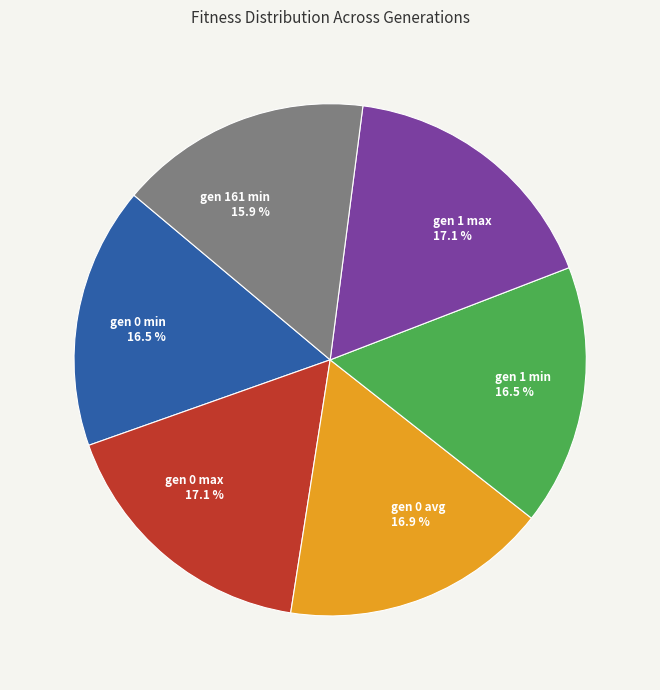

Count the number of slices in the pie.

6